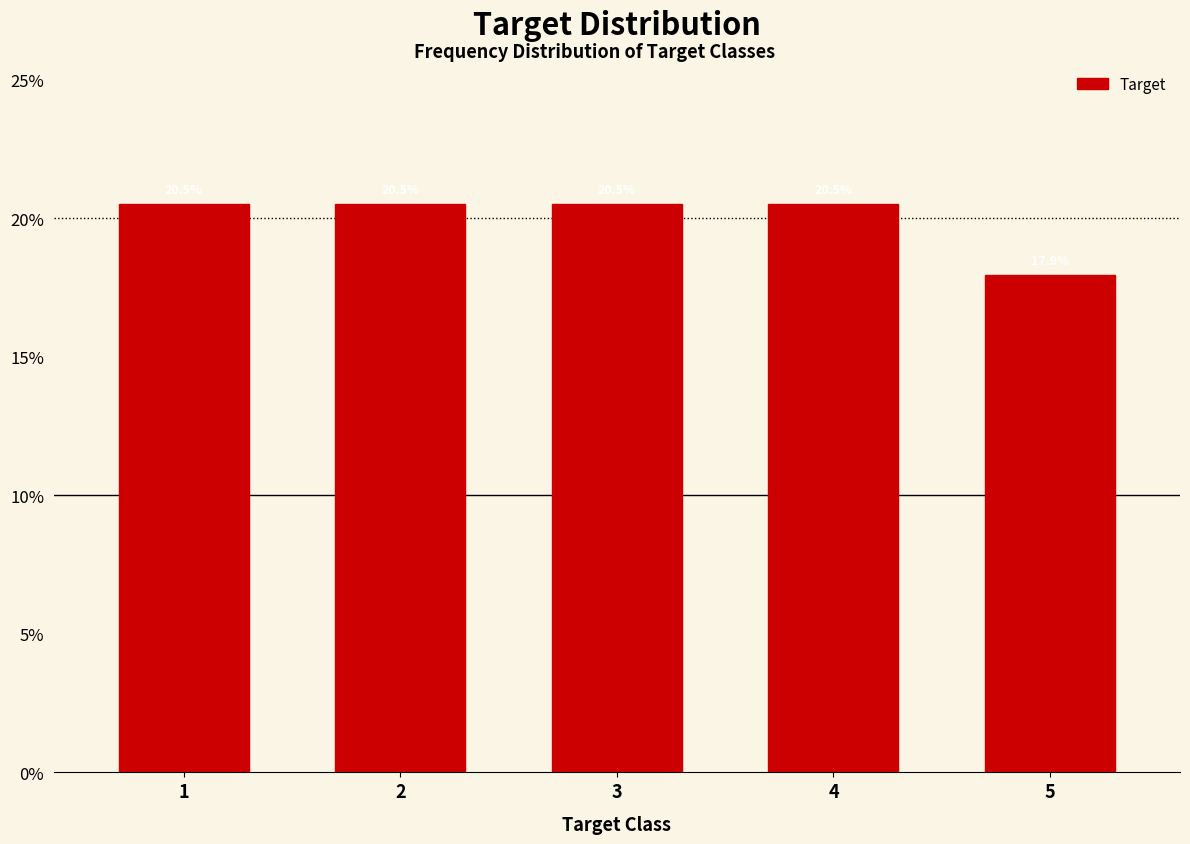

Reading right to left, extract all data points from this chart.

17.9	20.5	20.5	20.5	20.5